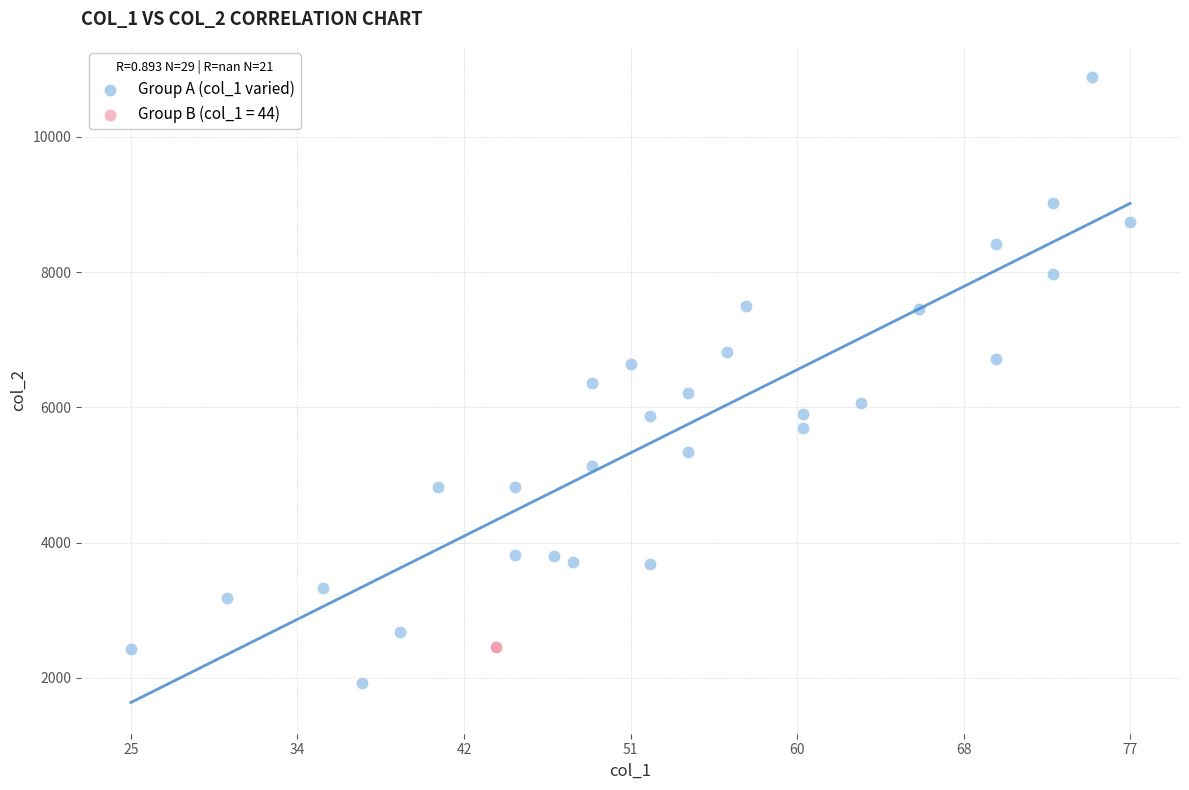

Which series reaches the minimum Y coordinate?

Group A (col_1 varied)